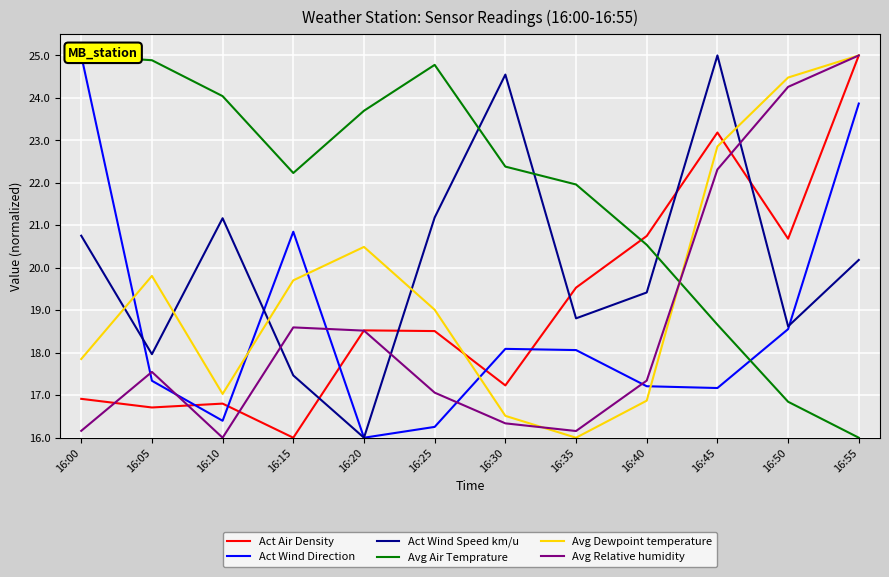

List the labels in order of Act Wind Speed km/u value, smallest first.

16:20, 16:15, 16:05, 16:50, 16:35, 16:40, 16:55, 16:00, 16:10, 16:25, 16:30, 16:45